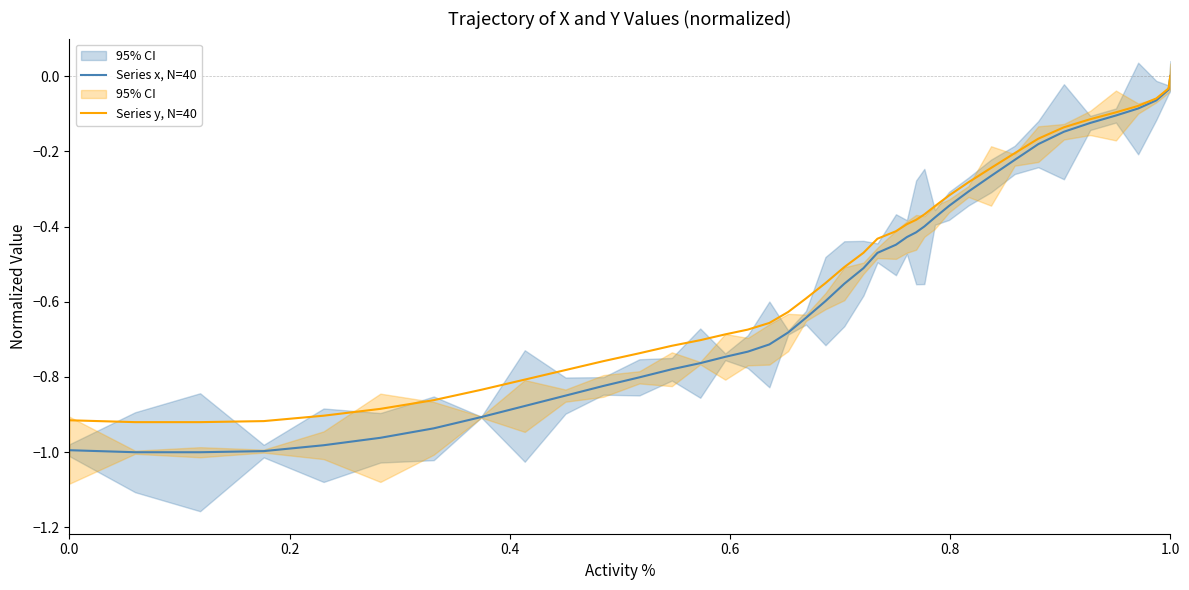

The value of Series x, N=40 at 14 is -0.1. True or false?

False